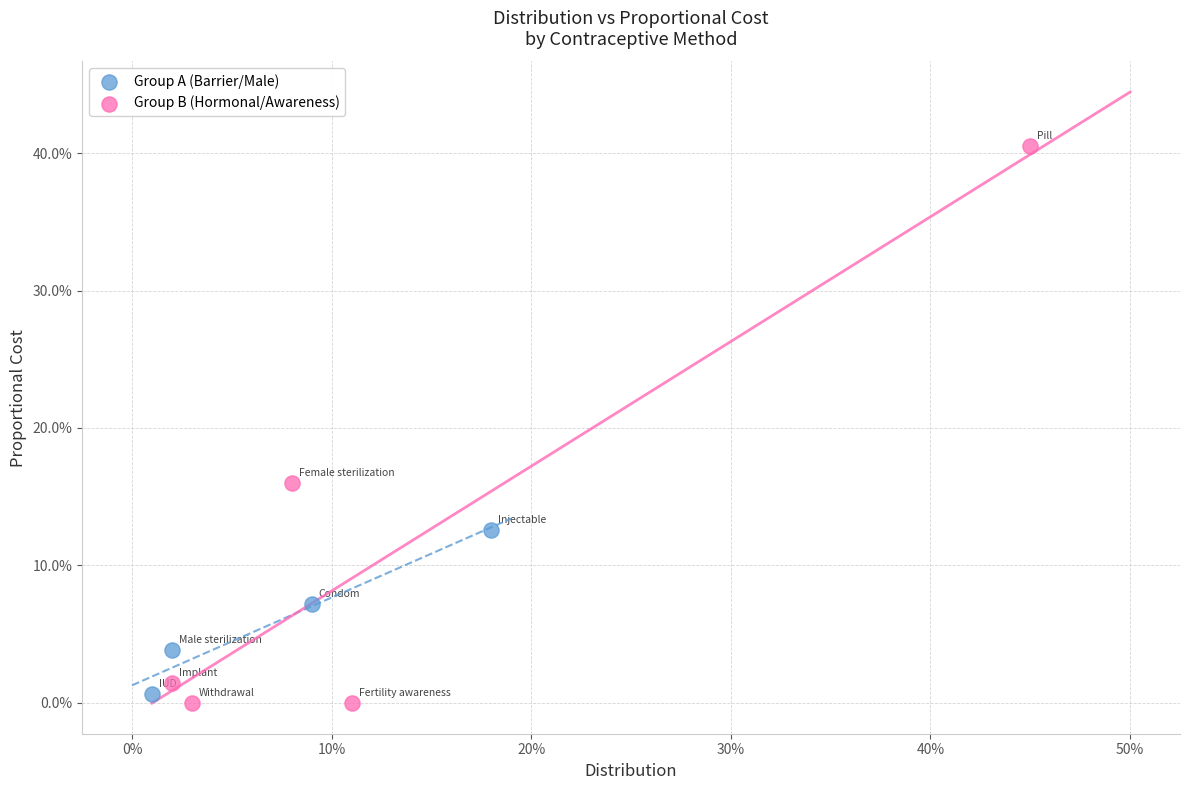

What are all the series names shown in the legend?

Group A (Barrier/Male), Group B (Hormonal/Awareness)